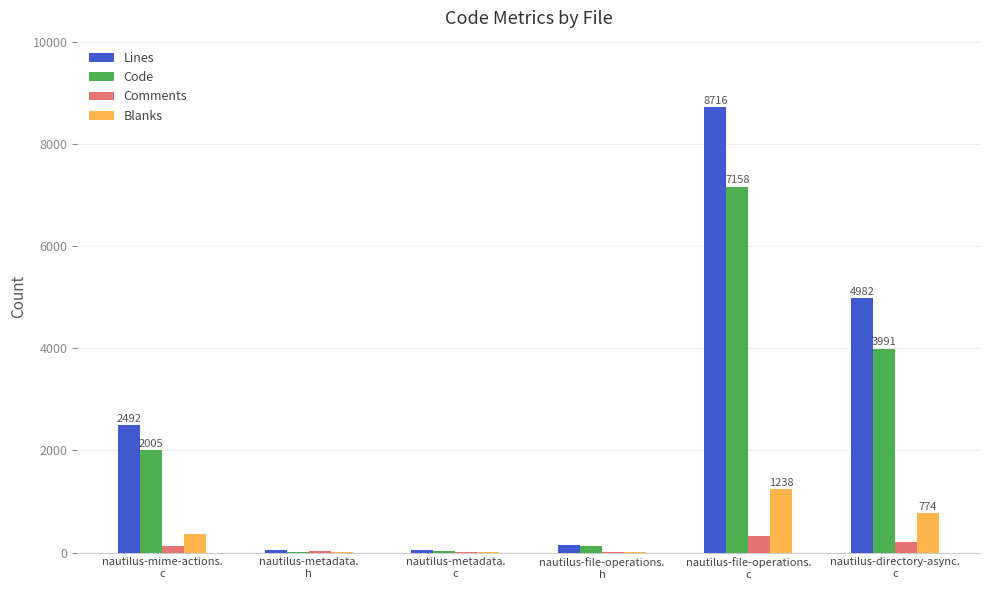

Which category has the highest value across all series?

nautilus-file-operations.
c